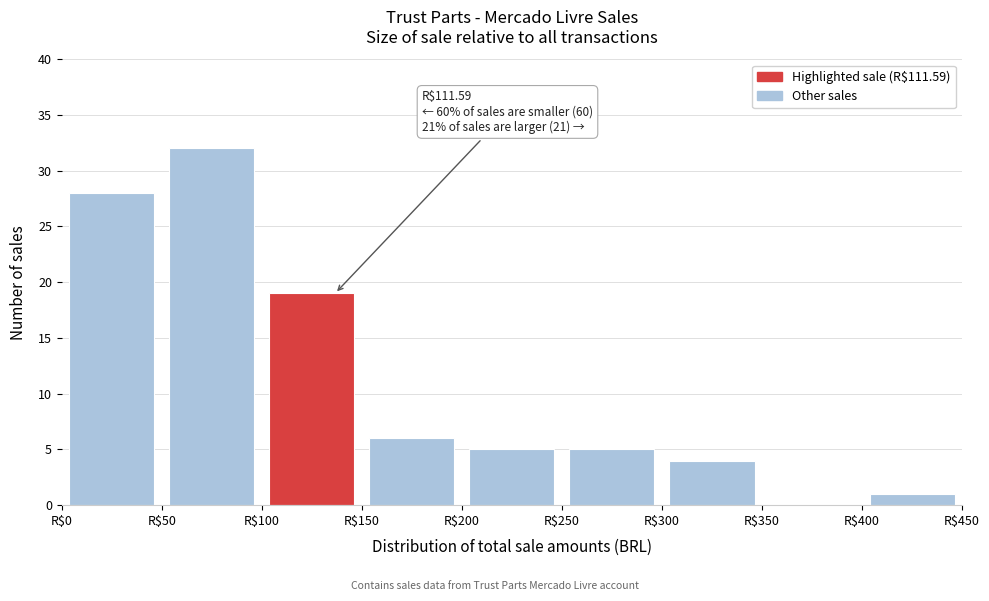

Which range on the x-axis has the tallest bar?

50 to 100